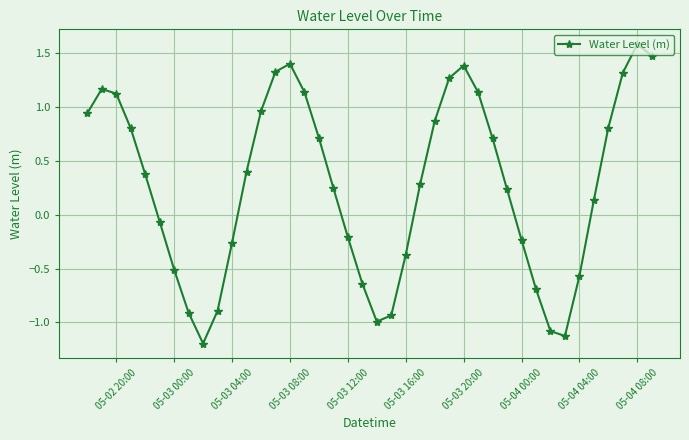

How many interior local valleys (lower than both neighbors) does the data have?

3